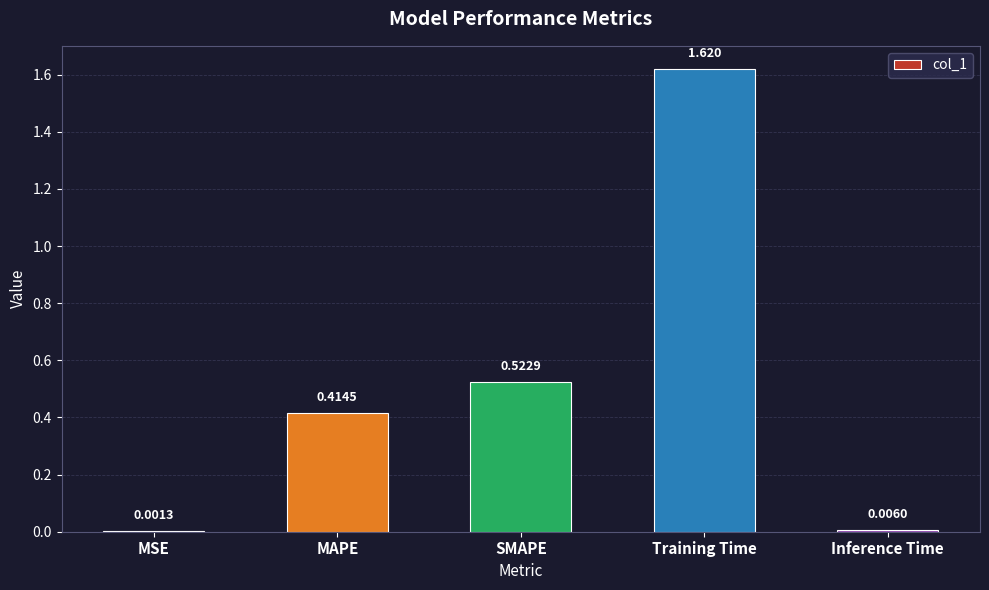

What is the sum of all values?

2.6